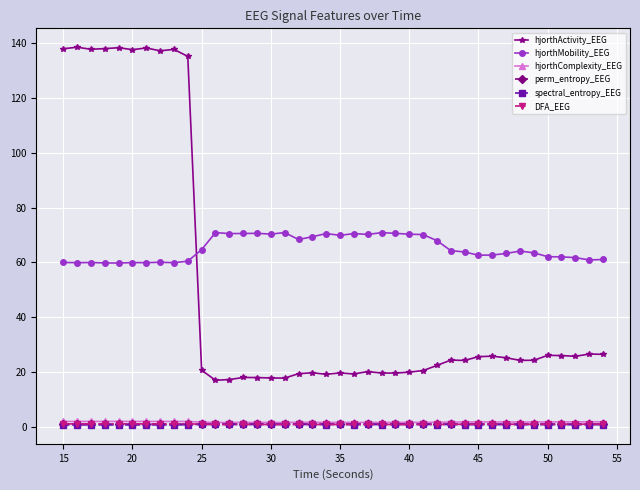

What is the maximum value shown in the chart?

138.5